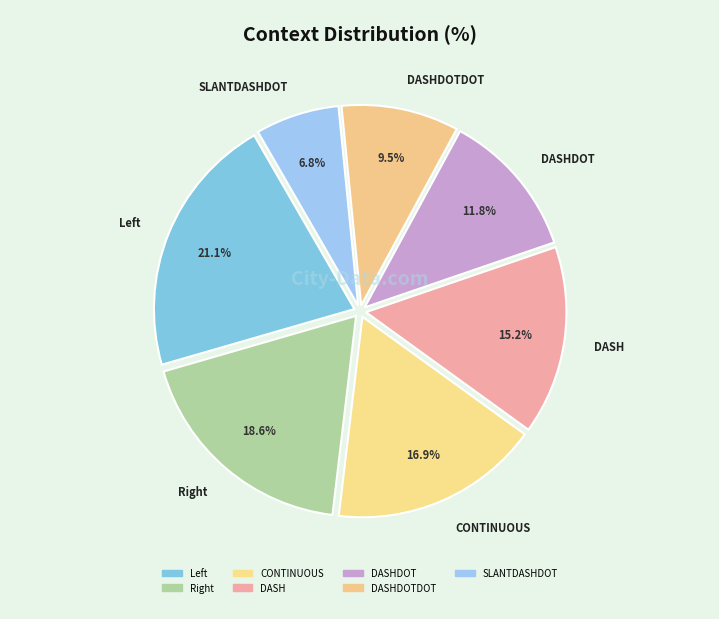

To the nearest percent, what is the average slice percentage?

14%